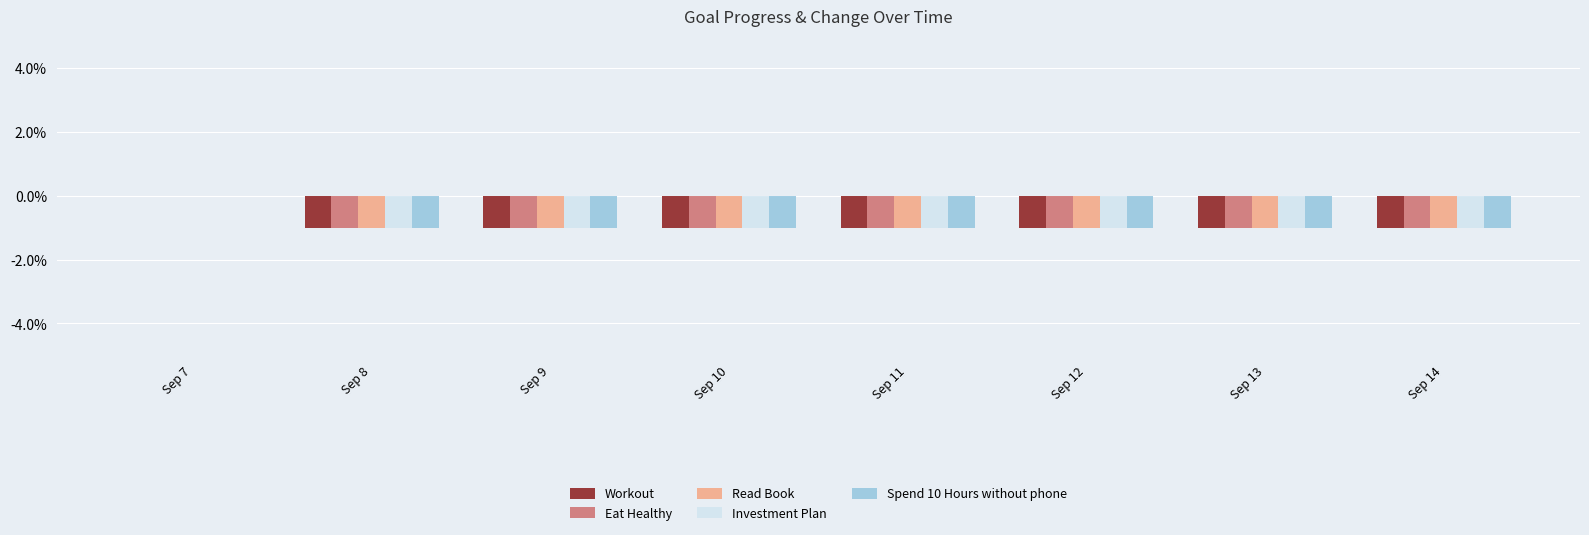

The value of Investment Plan at Sep 14 is -0.0. True or false?

False